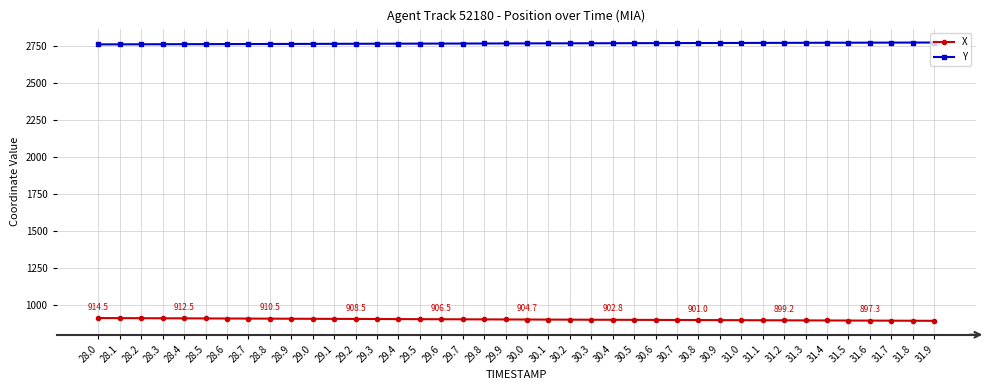

What is the smallest value displayed?

895.9